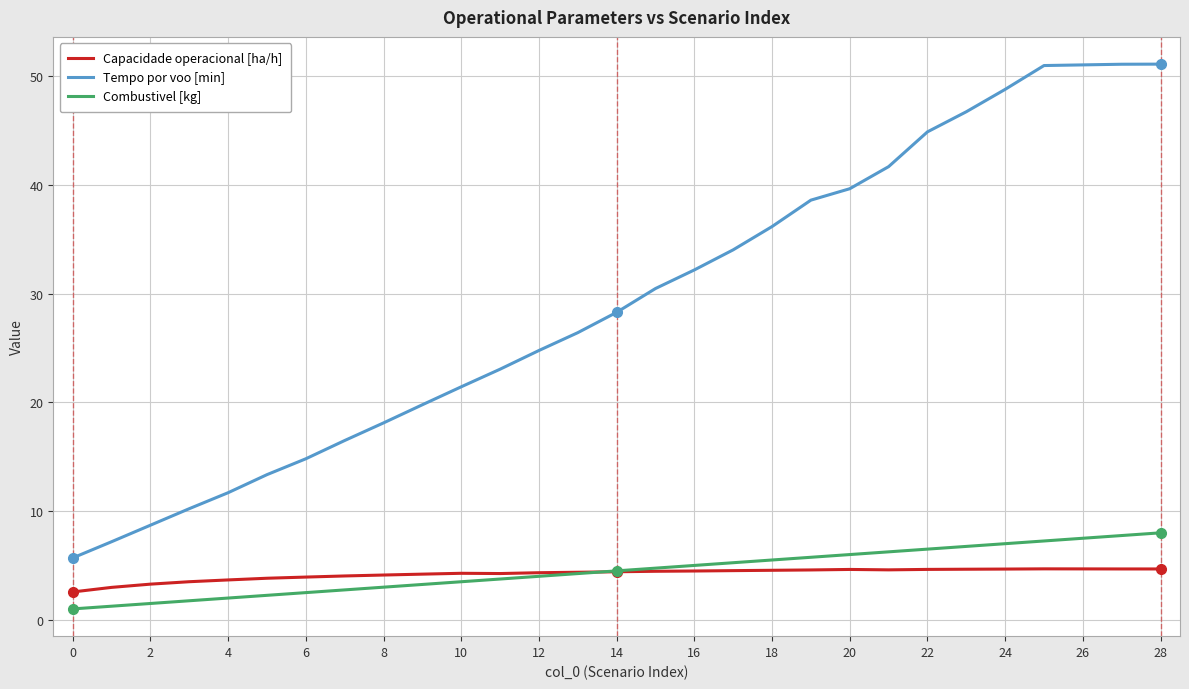

True or false: Capacidade operacional [ha/h] and Tempo por voo [min] intersect in this chart.

False